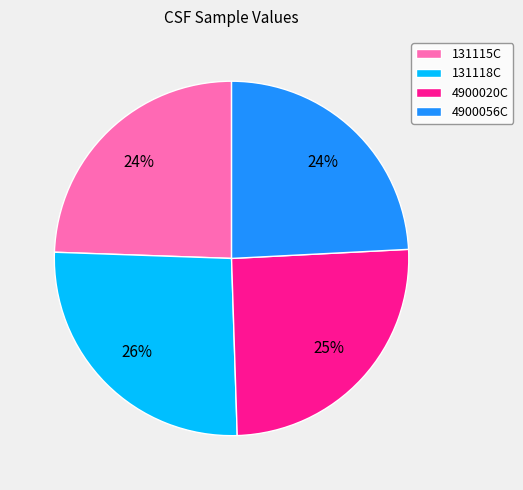

To the nearest percent, what percentage of the pie is 4900020C?

25%